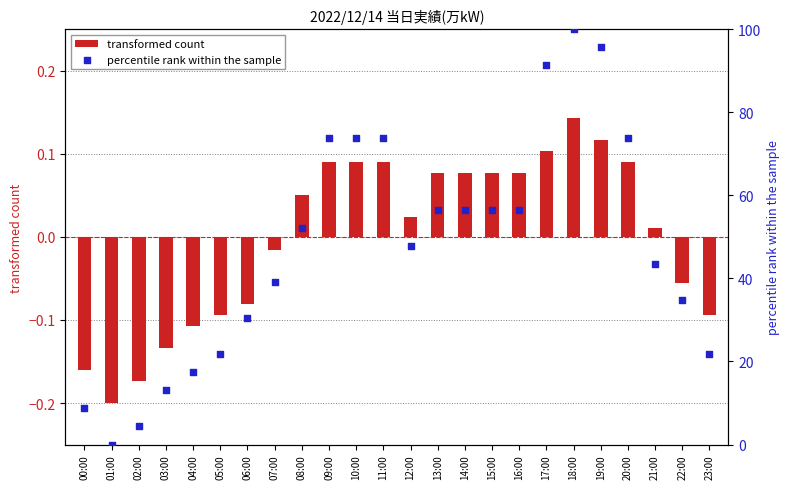

Is the value of percentile rank within the sample at 10:00 greater than the value of transformed count at 09:00?

Yes